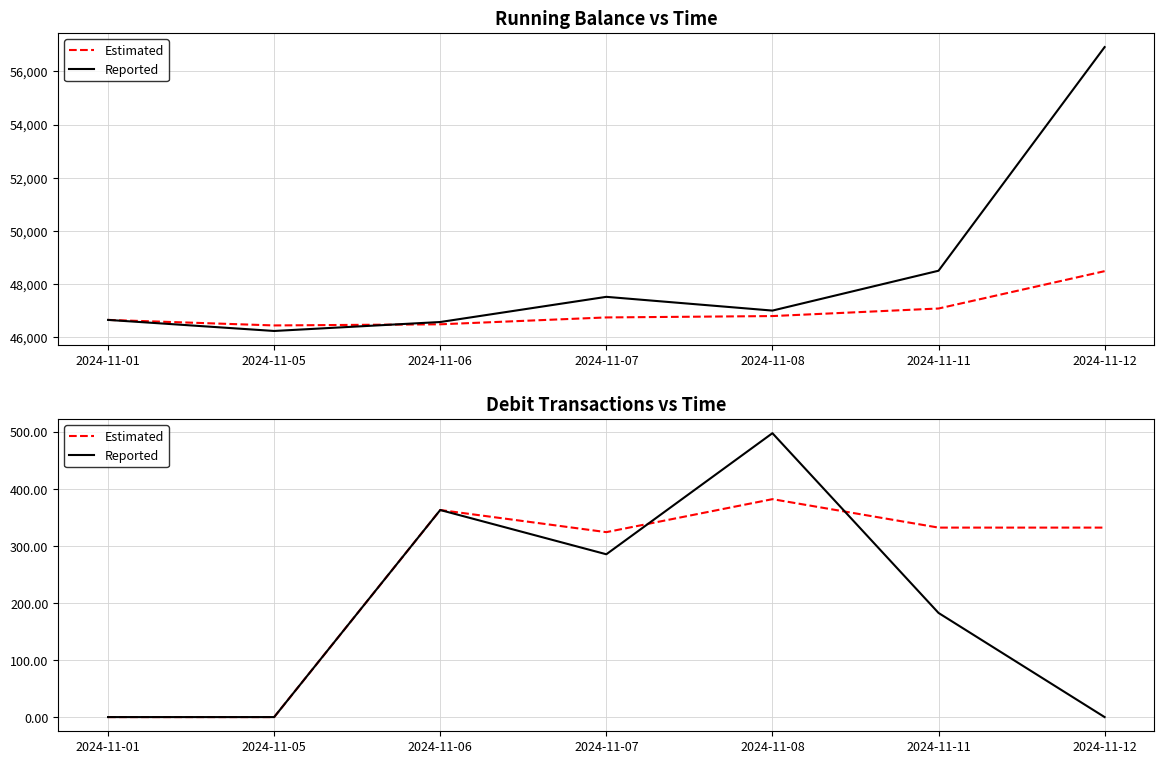

At which category is the sum across all series the highest?

2024-11-08